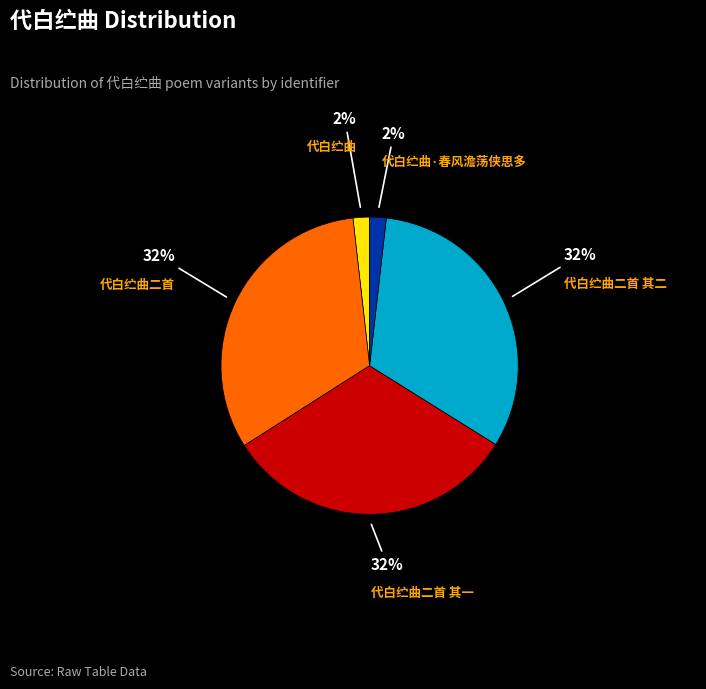

What percentage is the 代白纻曲二首 slice, to the nearest percent?

32%